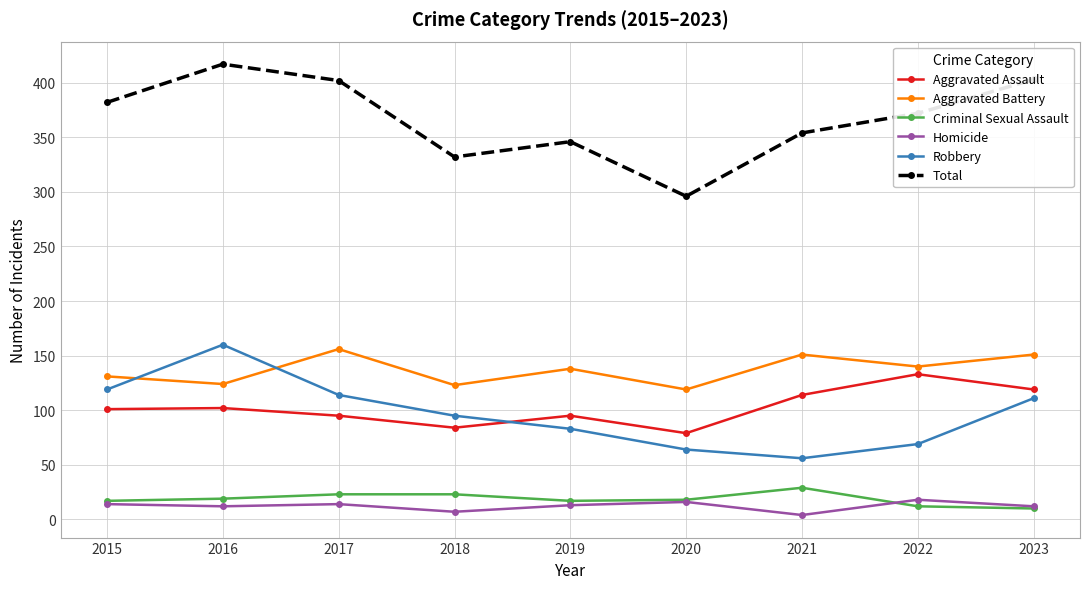

True or false: Aggravated Assault and Total intersect in this chart.

False